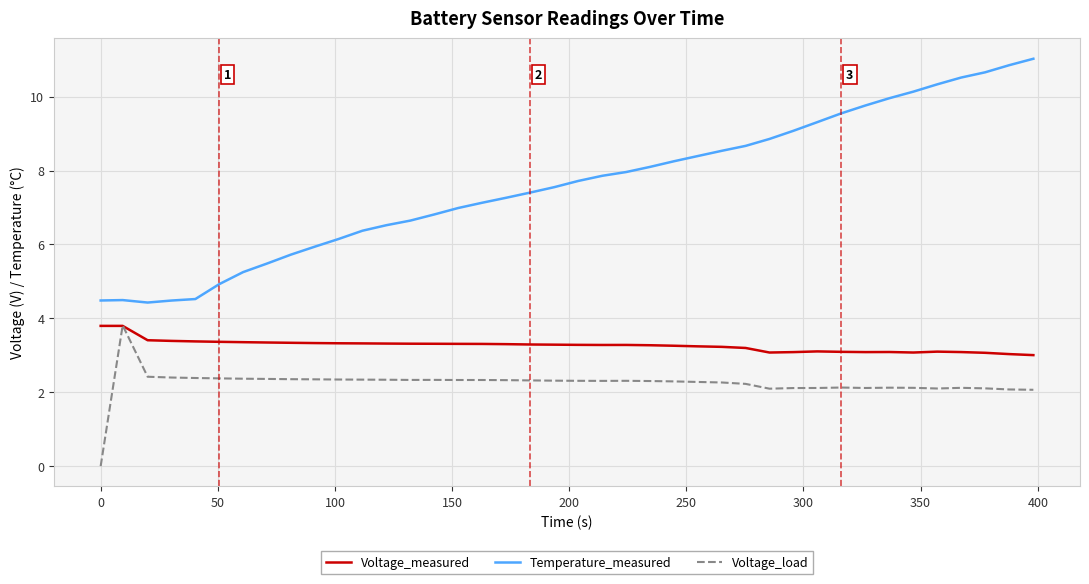

What is the greatest value displayed?

11.0